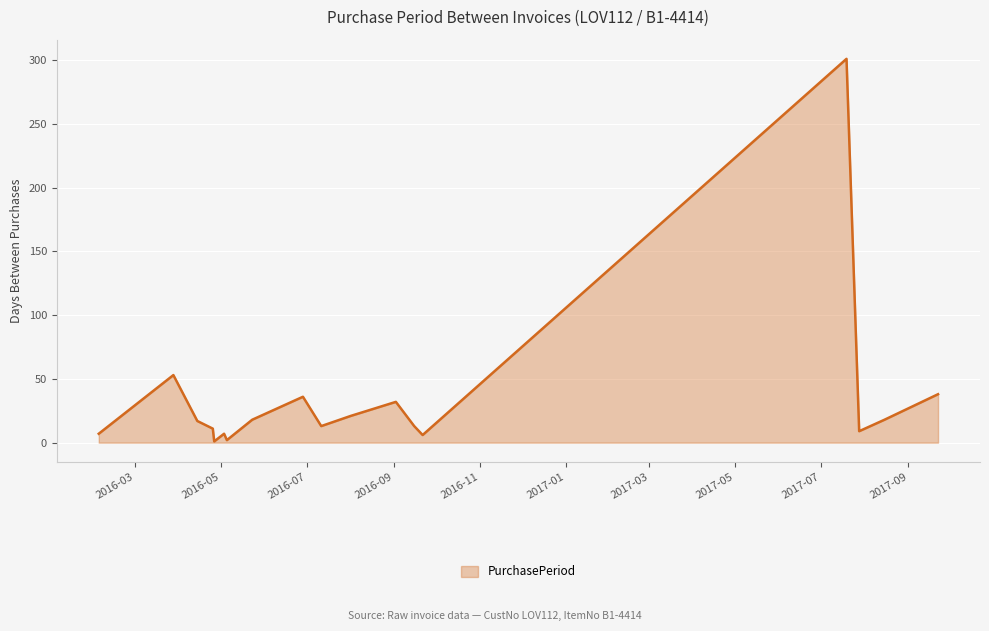

What is the difference between the maximum and minimum values?

300